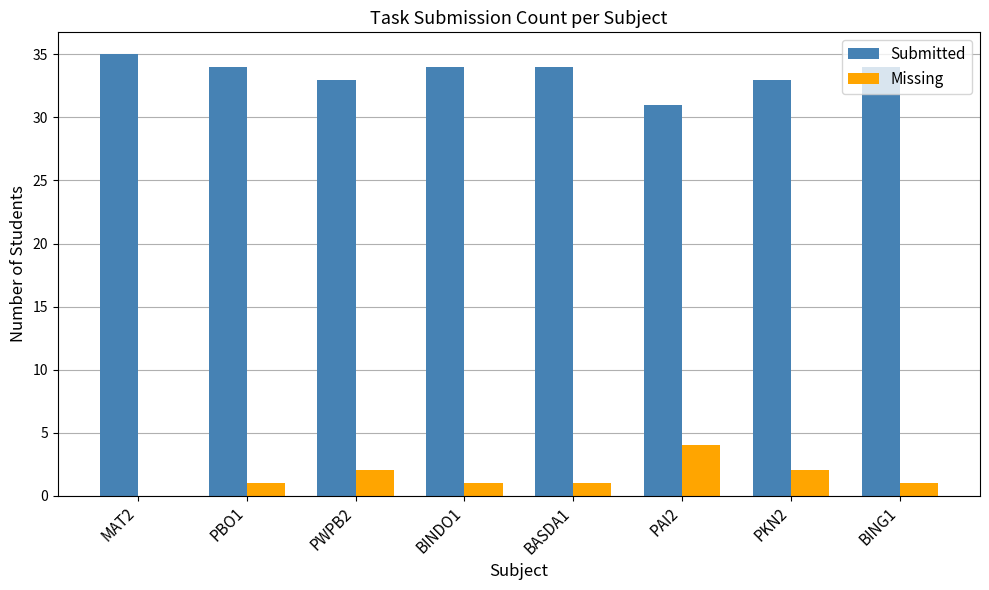

Is it true that Submitted equals 31 at PAI2?

True